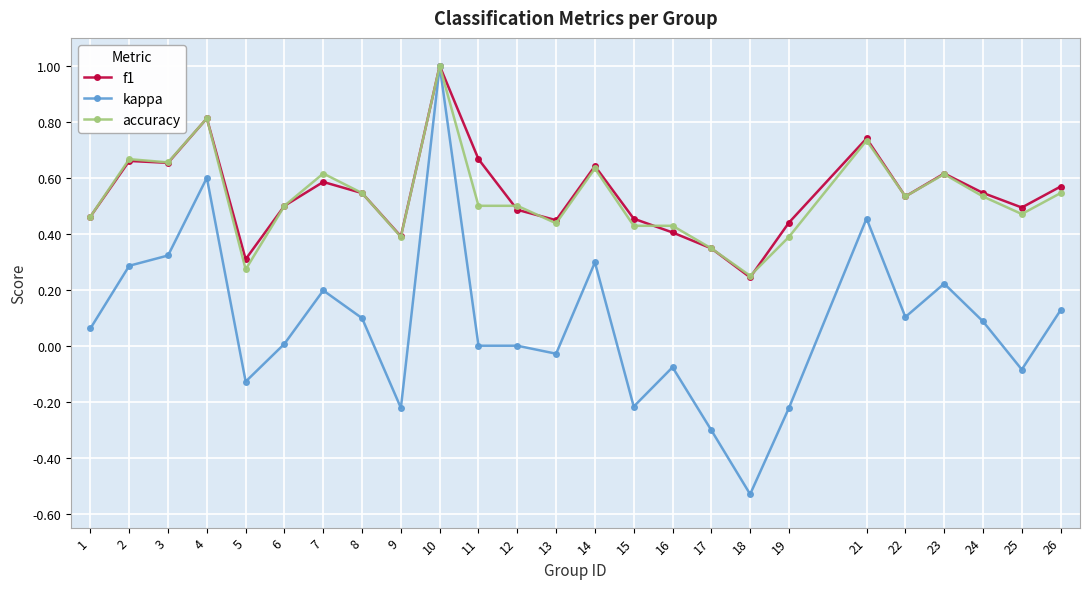

Which series has the largest range (max minus min)?

kappa